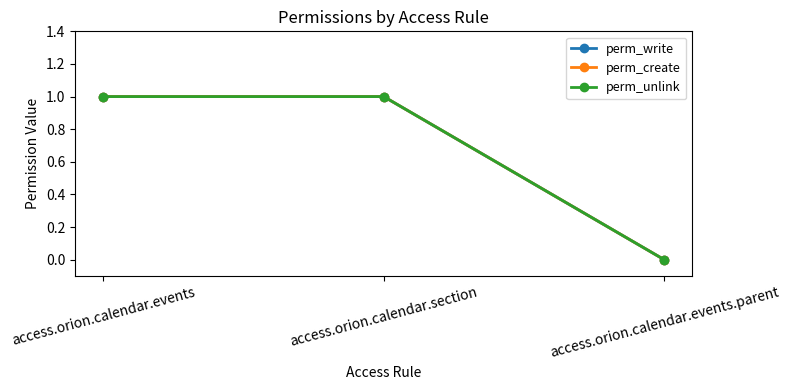

At which category is the sum across all series the highest?

access.orion.calendar.events